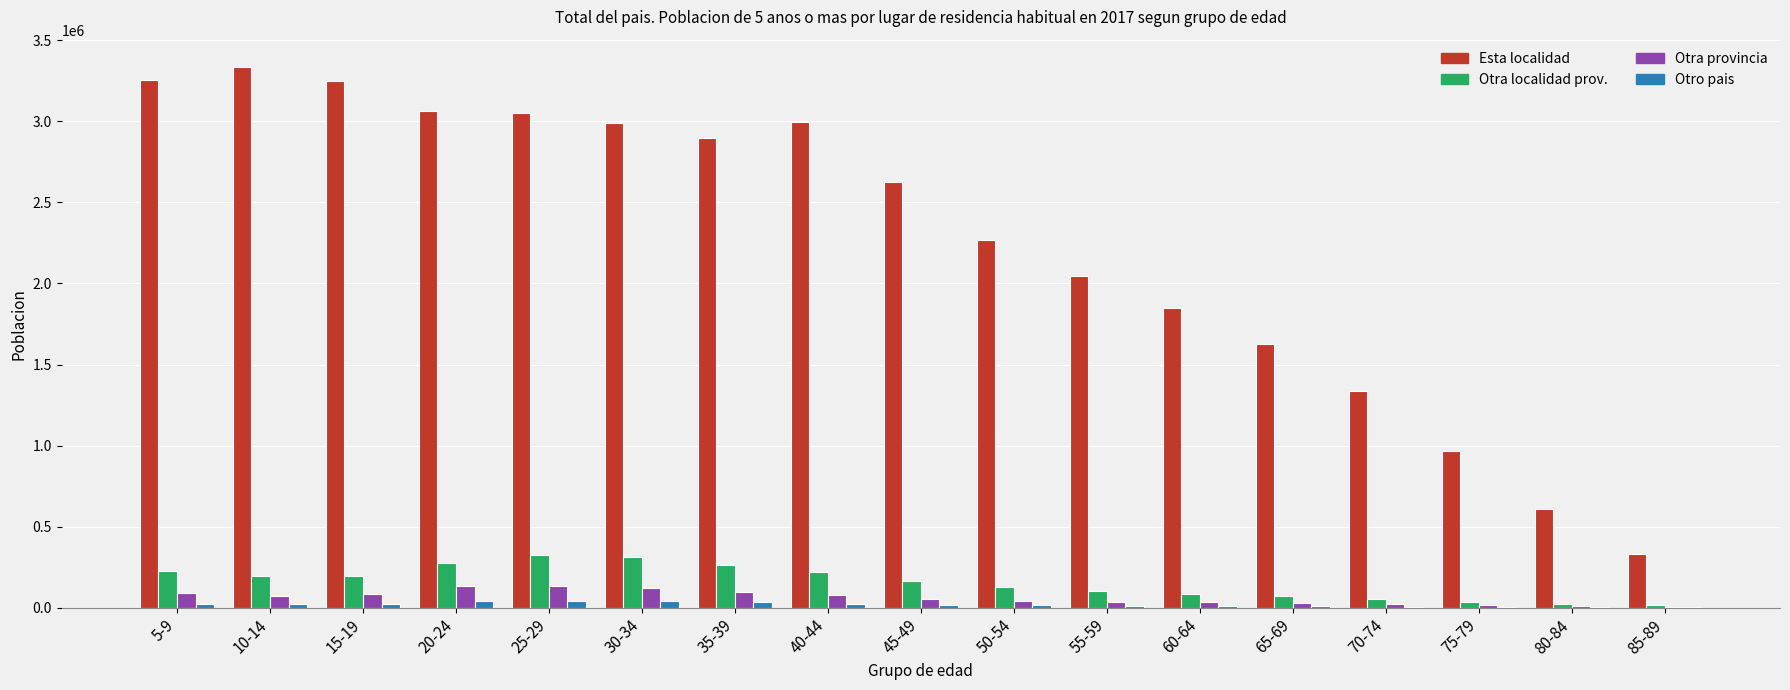

Count the number of categories in the chart.

17